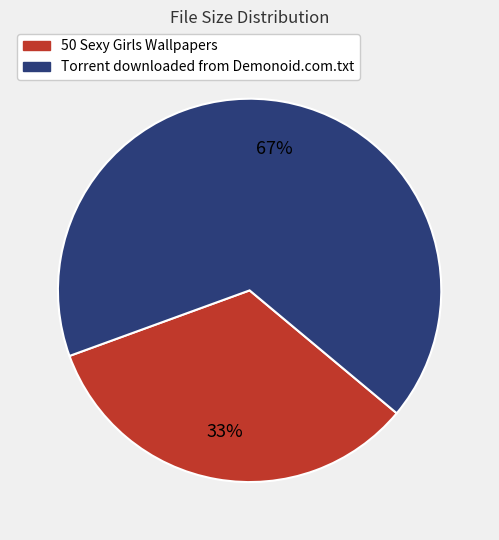

Is there any slice that represents more than half of the pie?

Yes